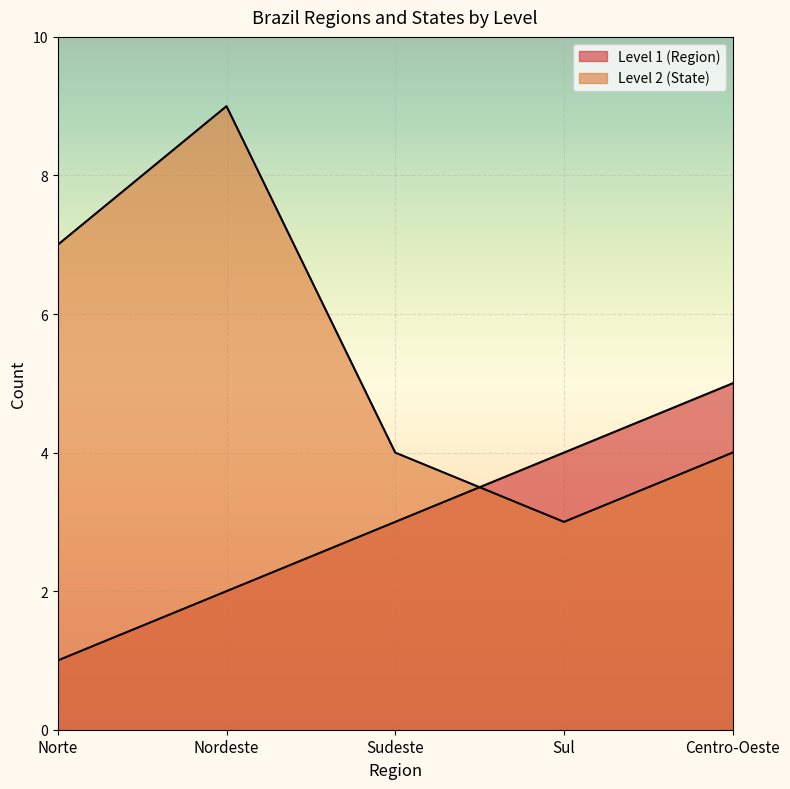

At how many categories does at least one series exceed 2?

5